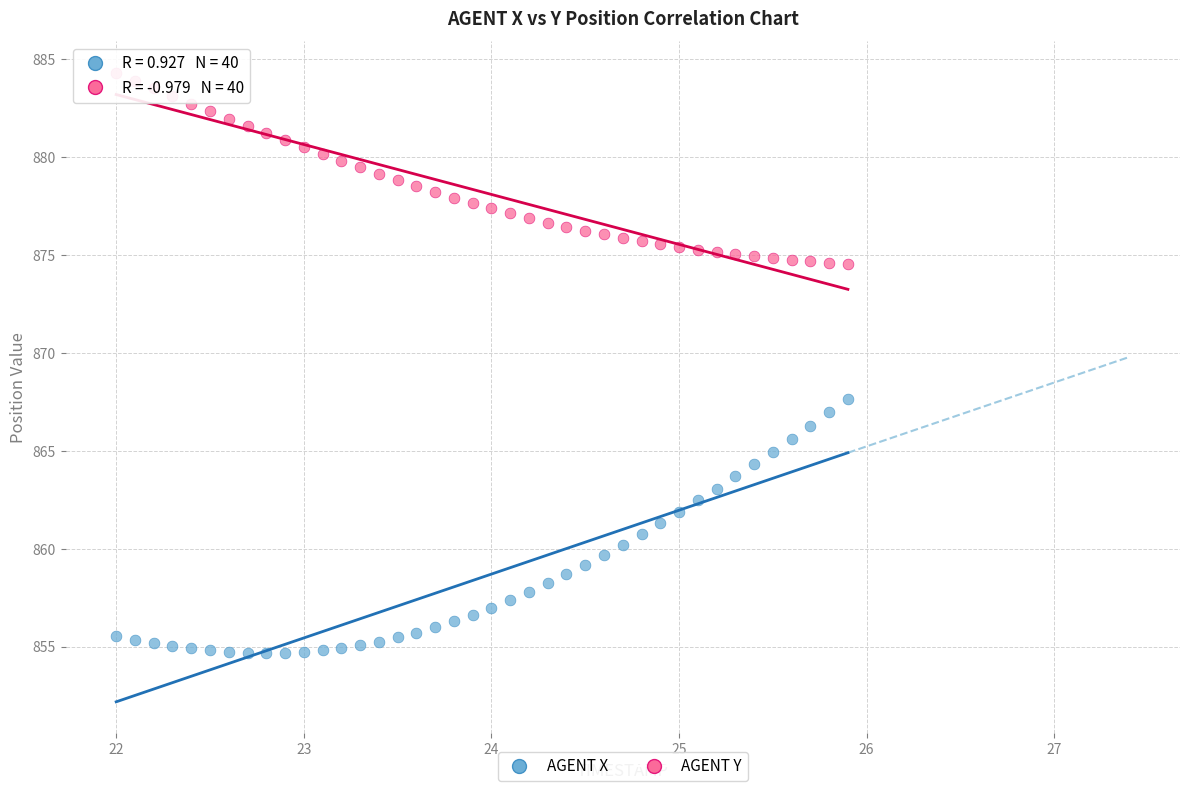

Across all series, what Y value is closest to 869?

867.7